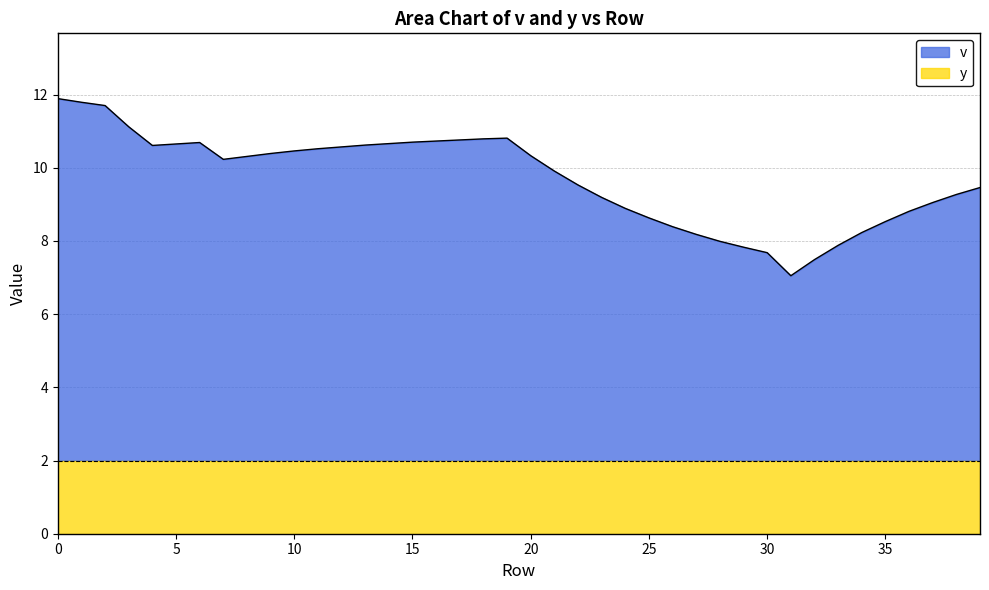

What is the difference between the values at 4 and 31?

3.6